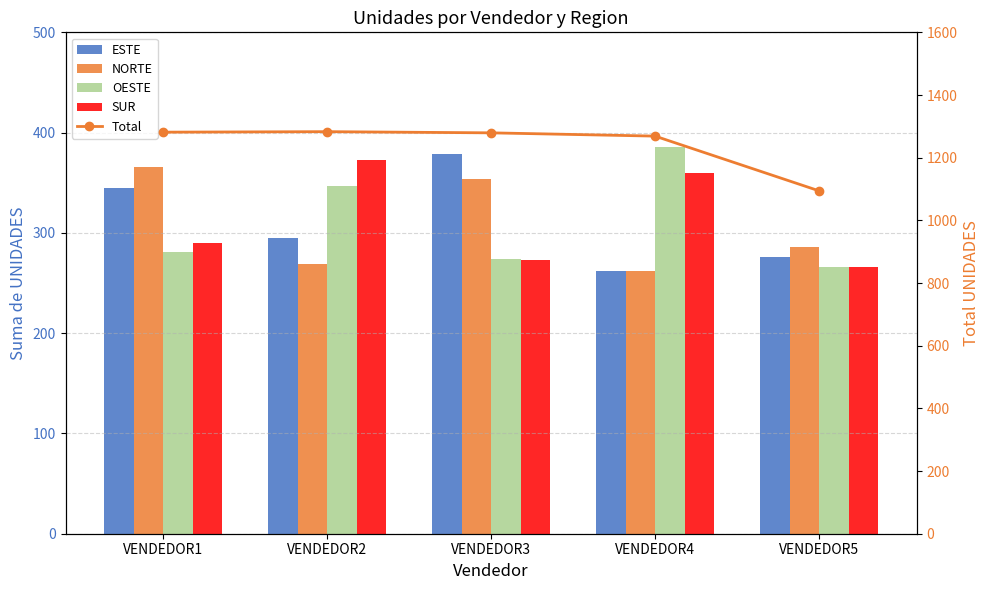

How many values in the Total series exceed 1279?

3